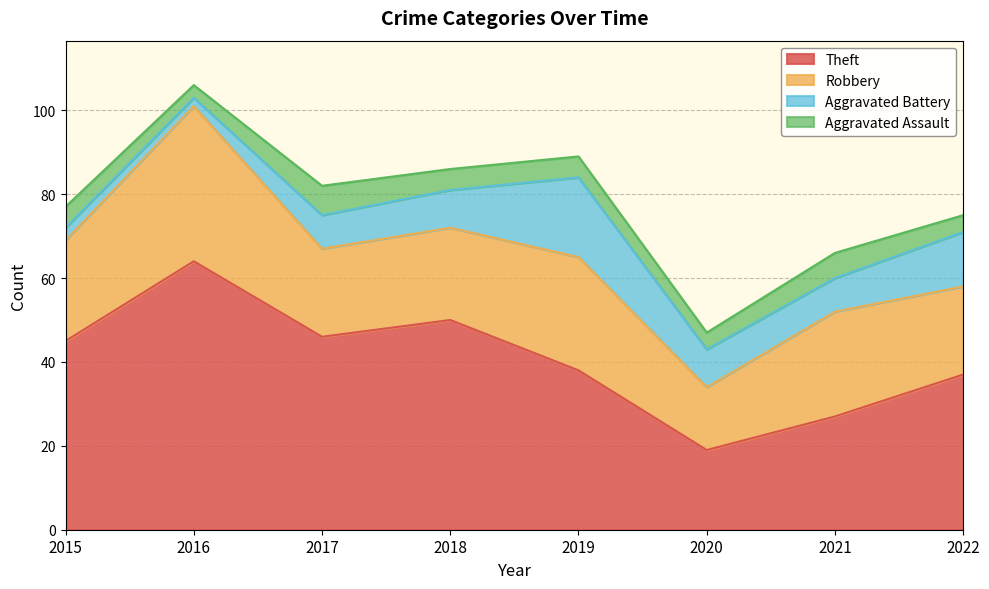

At 2016, list the series in order from largest to smallest.

Theft, Robbery, Aggravated Assault, Aggravated Battery